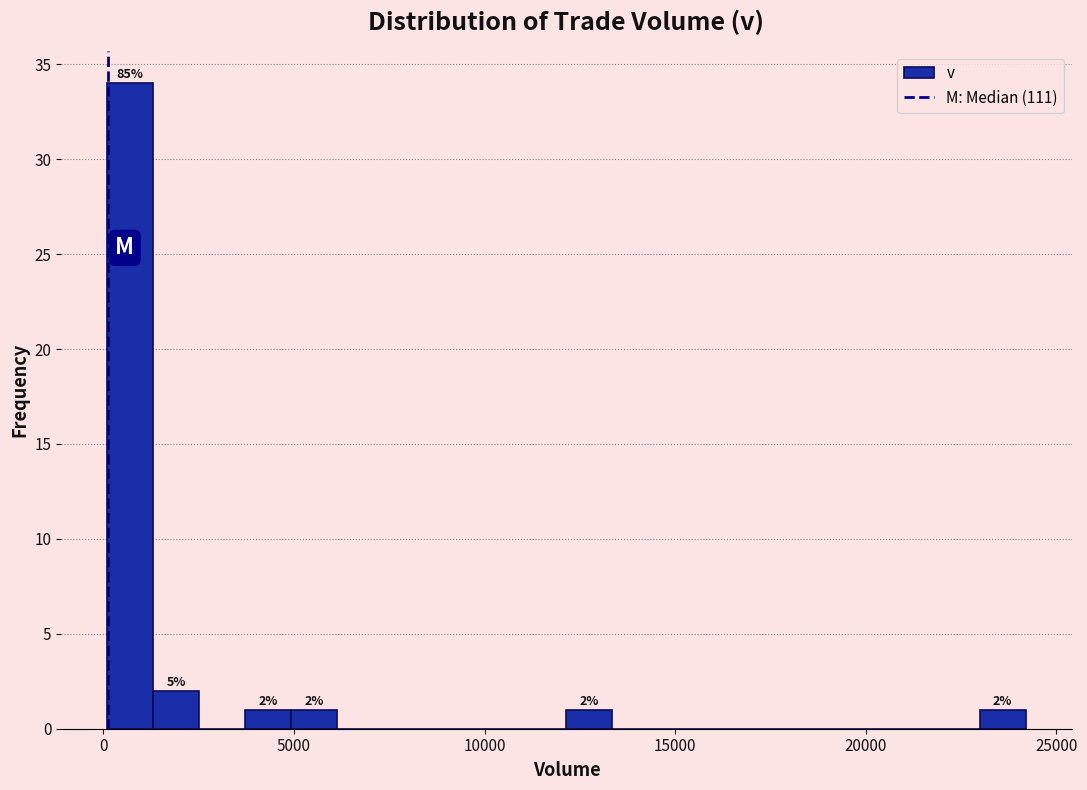

Read against the x-axis, roughly where is the centre of the tallest bar?

500